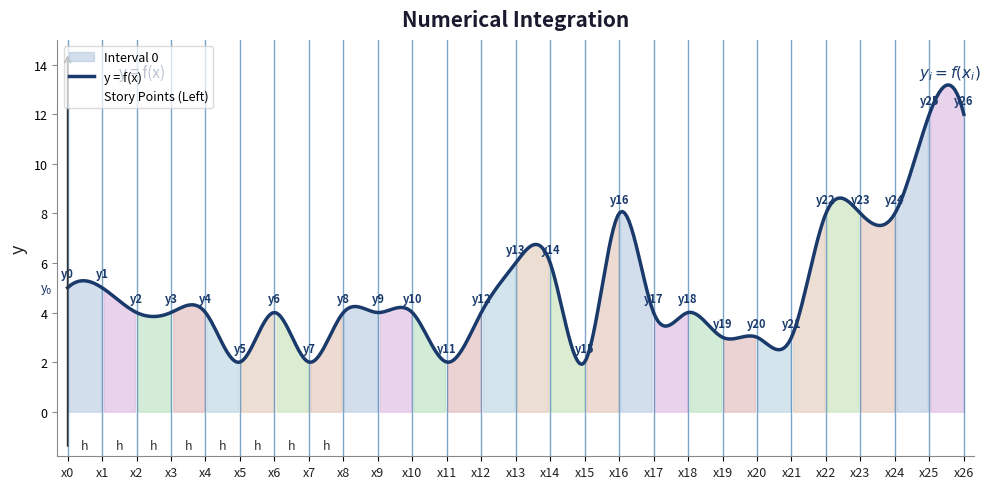

What is the highest value of the y = f(x) series?

13.2